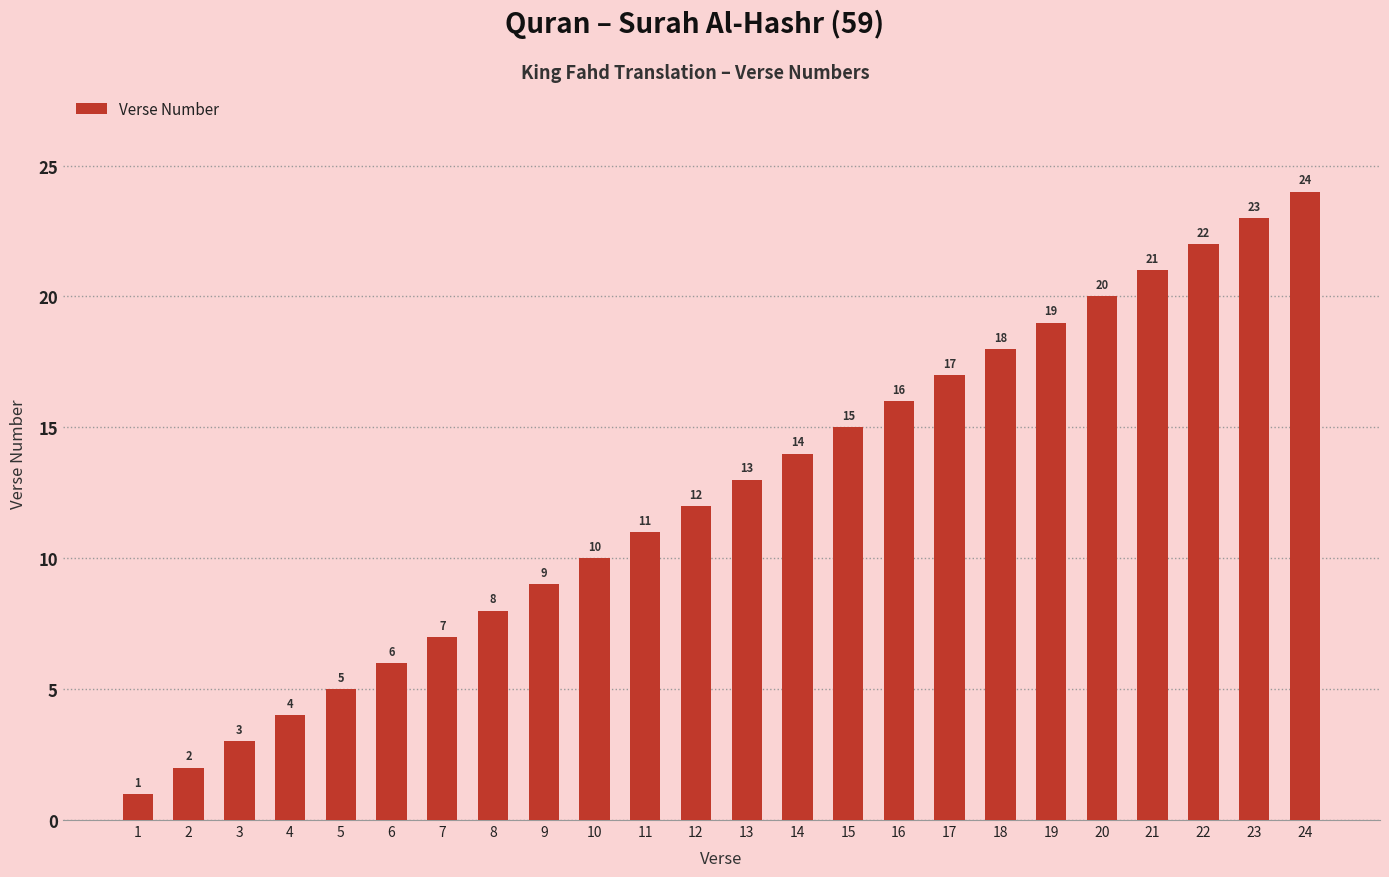

Where is the data nearest to the value 12?

12